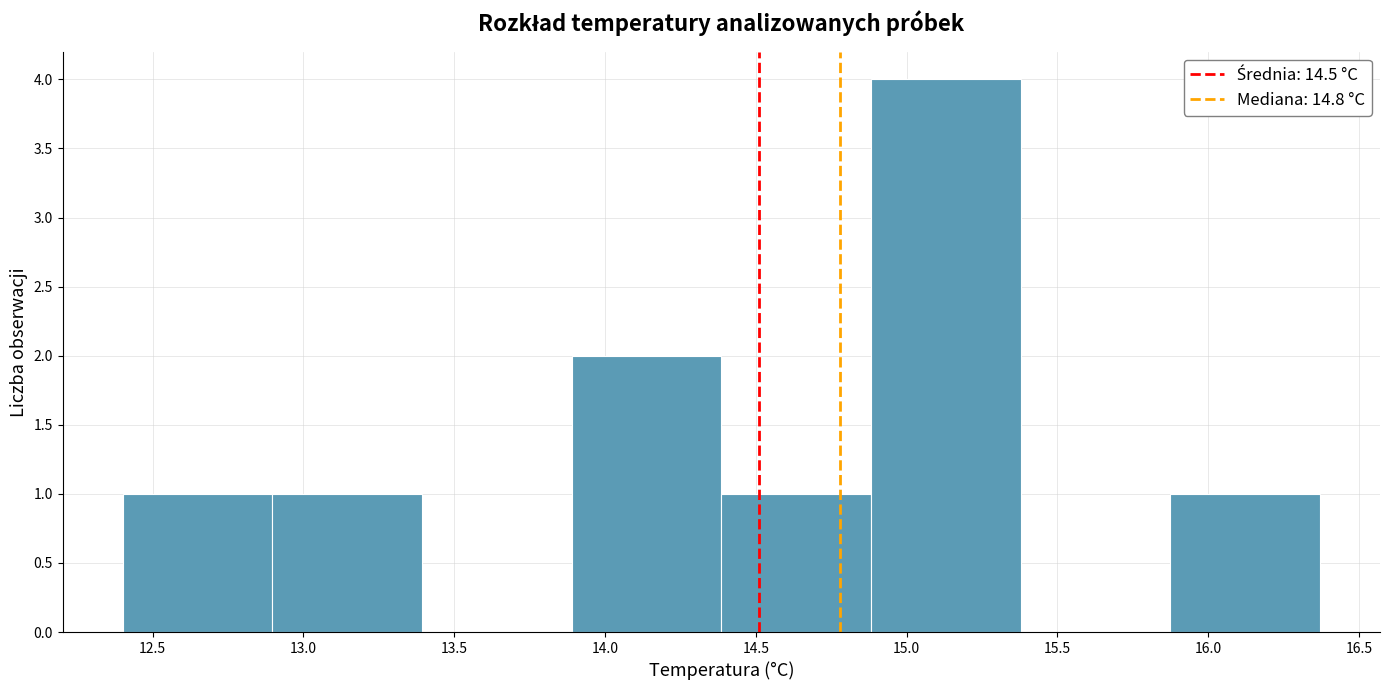

Reading left to right, transcribe this chart: for each bar, give the range it covers on the x-axis and its height. Neither the bar edges nor the heights are printed on the chart, so give them approximately, as read against the axes.

12.40 to 12.90: 1
12.90 to 13.40: 1
13.40 to 13.90: 0
13.90 to 14.40: 2
14.40 to 14.90: 1
14.90 to 15.40: 4
15.40 to 15.90: 0
15.90 to 16.35: 1